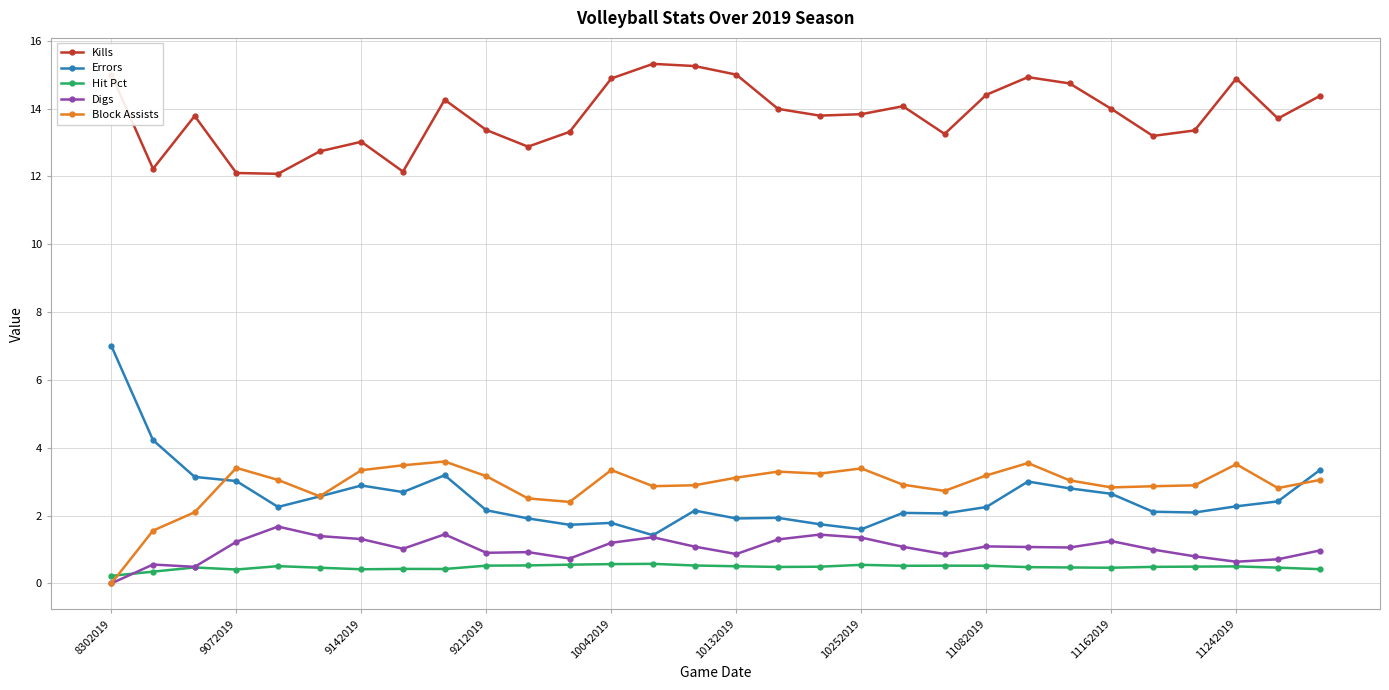

What is the greatest value displayed?

15.3